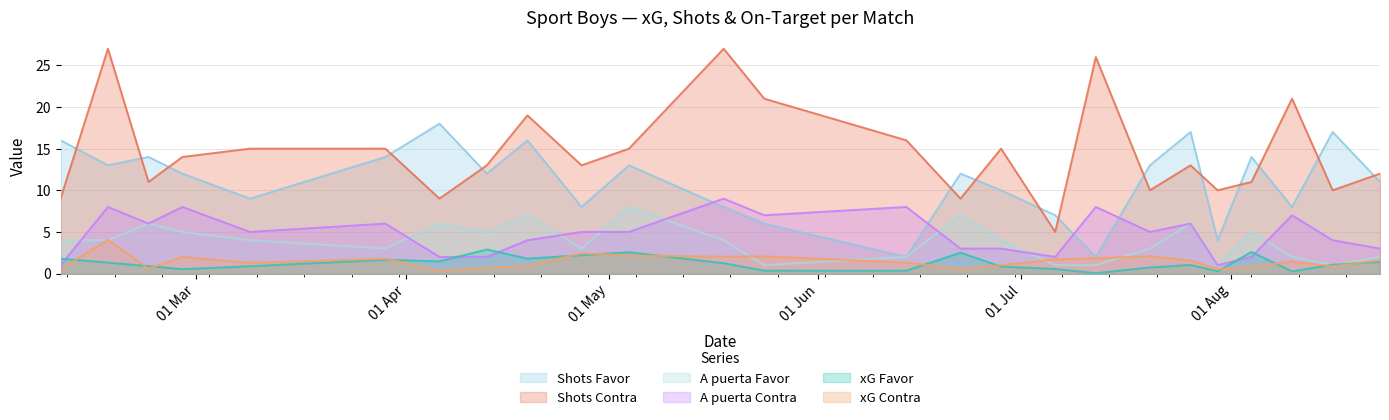

What is the label of the 14th point from the left?

14/06/2025